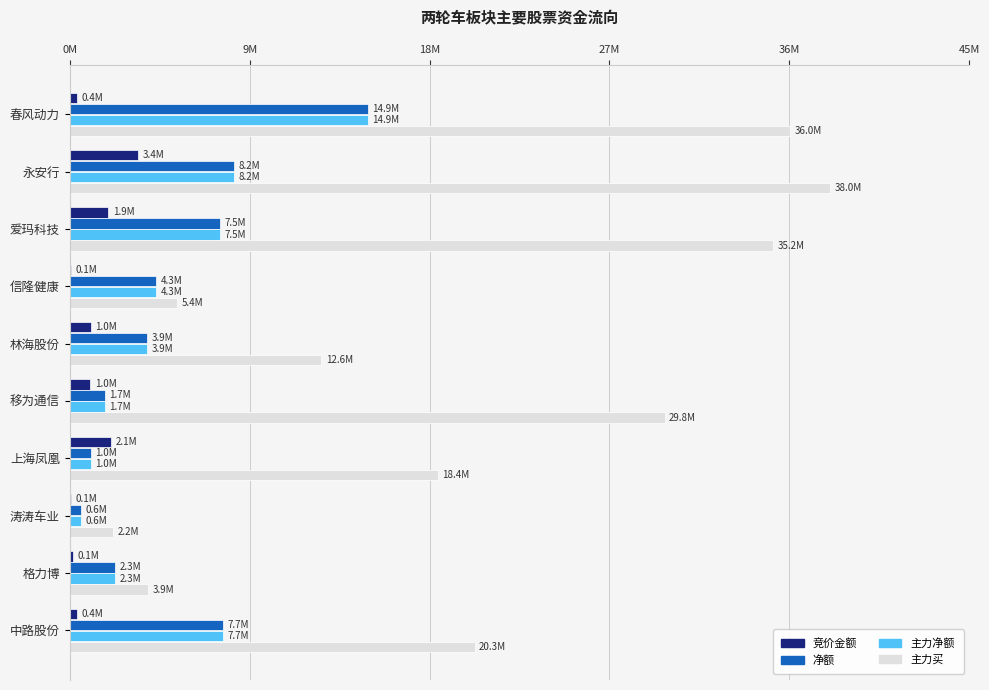

What are all the series names shown in the legend?

竞价金额, 净额, 主力净额, 主力买